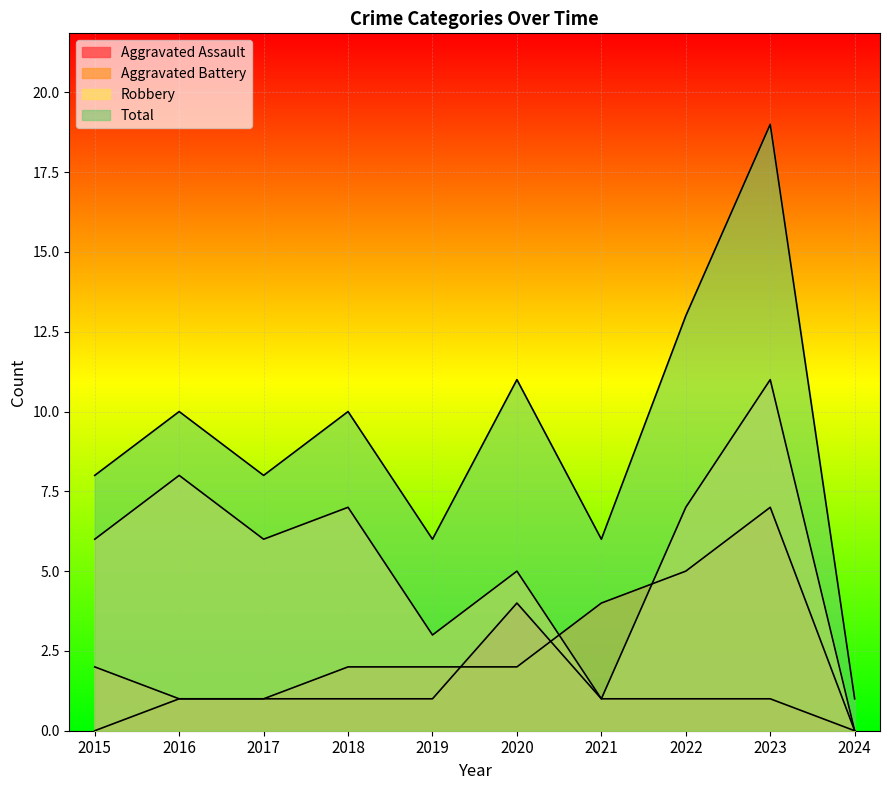

At which category is the sum across all series the highest?

2023